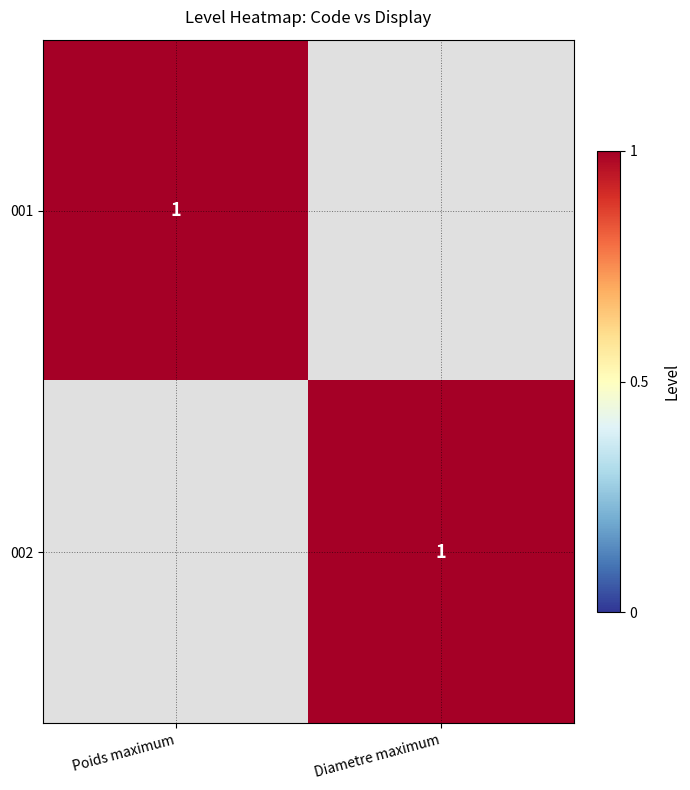

What is the greatest value displayed?

1